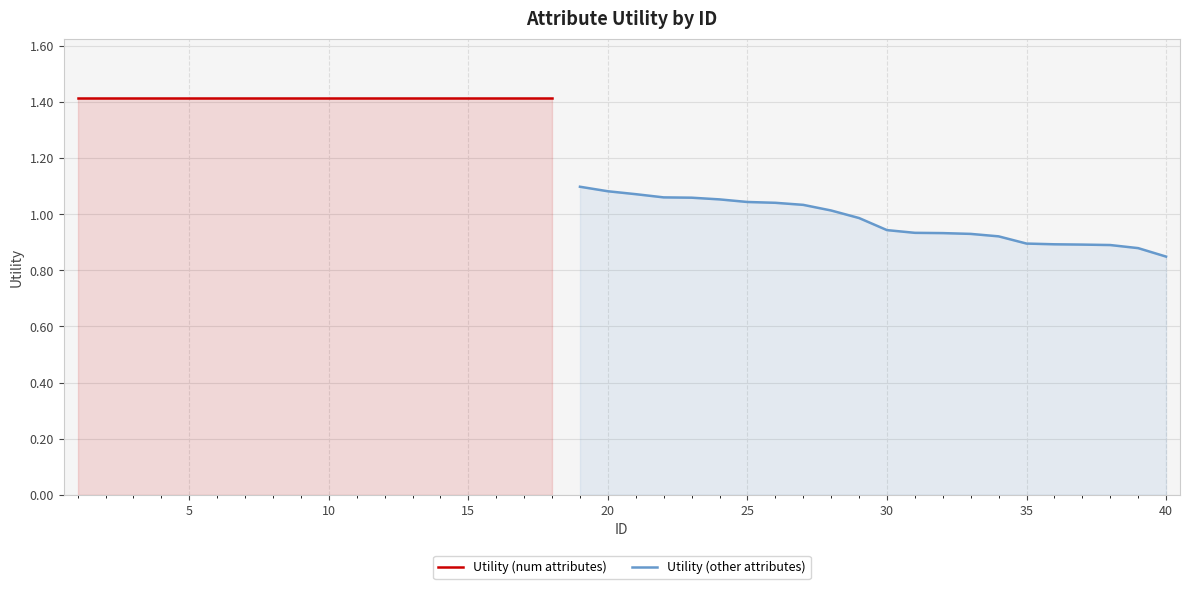

Rank the categories by value from lowest to highest.

40, 39, 38, 37, 36, 35, 34, 33, 32, 31, 30, 29, 28, 27, 26, 25, 24, 23, 22, 21, 20, 19, 1, 2, 3, 4, 5, 6, 7, 8, 9, 10, 11, 12, 13, 14, 15, 16, 17, 18